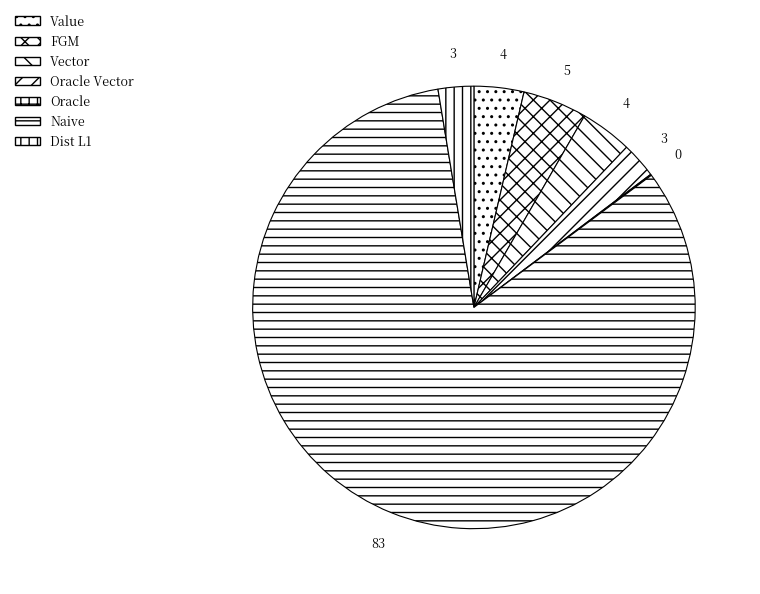

Which has a higher value, Value or Oracle Vector?

Value